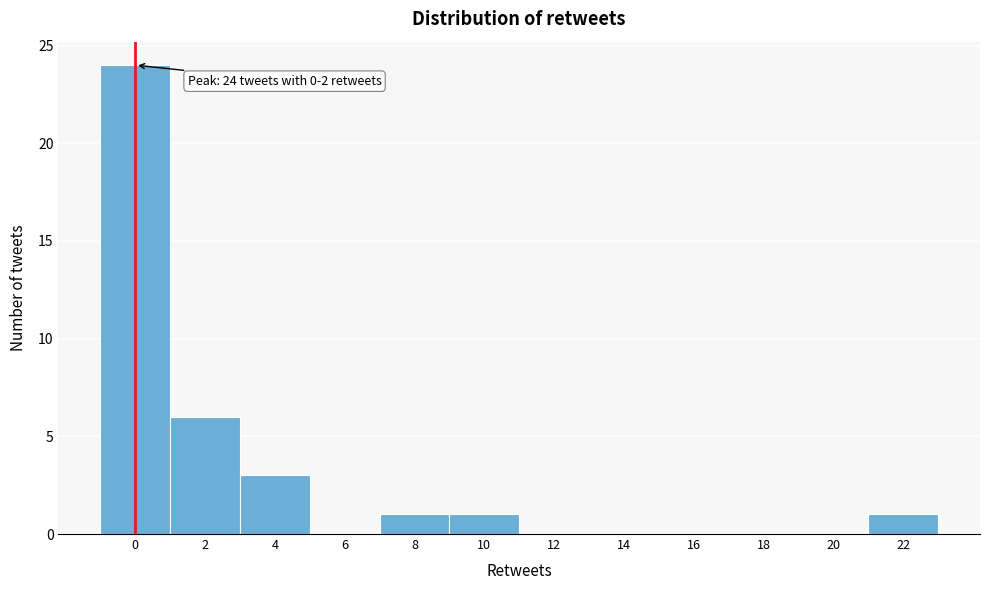

The chart shows a value of 8 at 6. True or false?

False